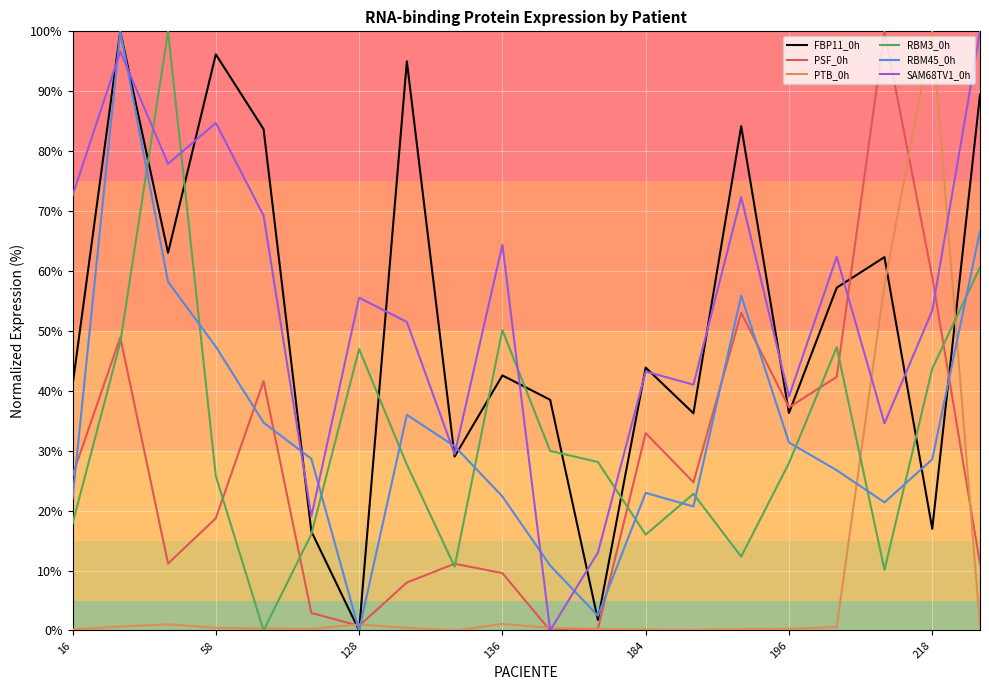

Is this an area chart (filled region under the line)?

No